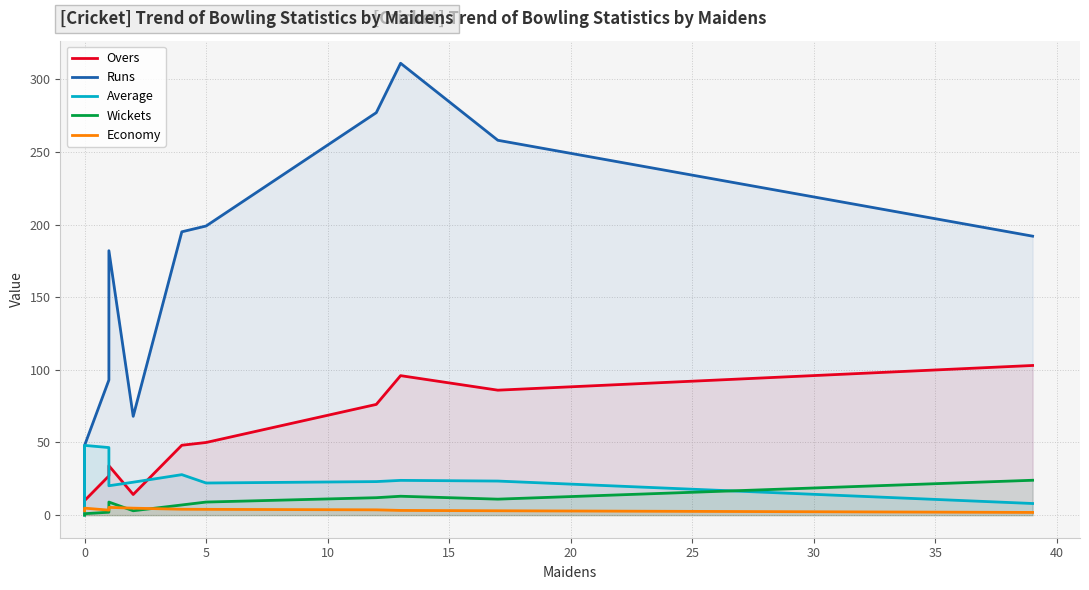

Is the value of Average at 15 greater than the value of Wickets at 30?

Yes